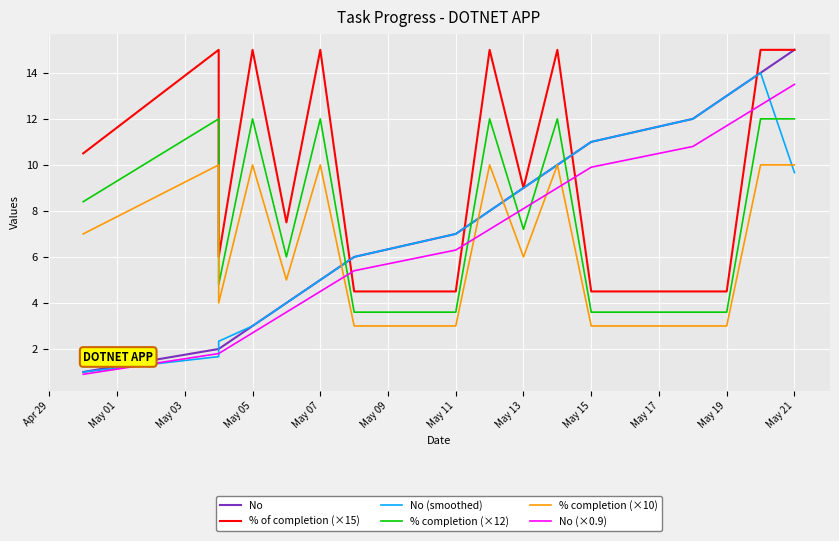

Rank the series by their maximum value, from lowest to highest.

% completion (×10), % completion (×12), No (×0.9), No (smoothed), No, % of completion (×15)